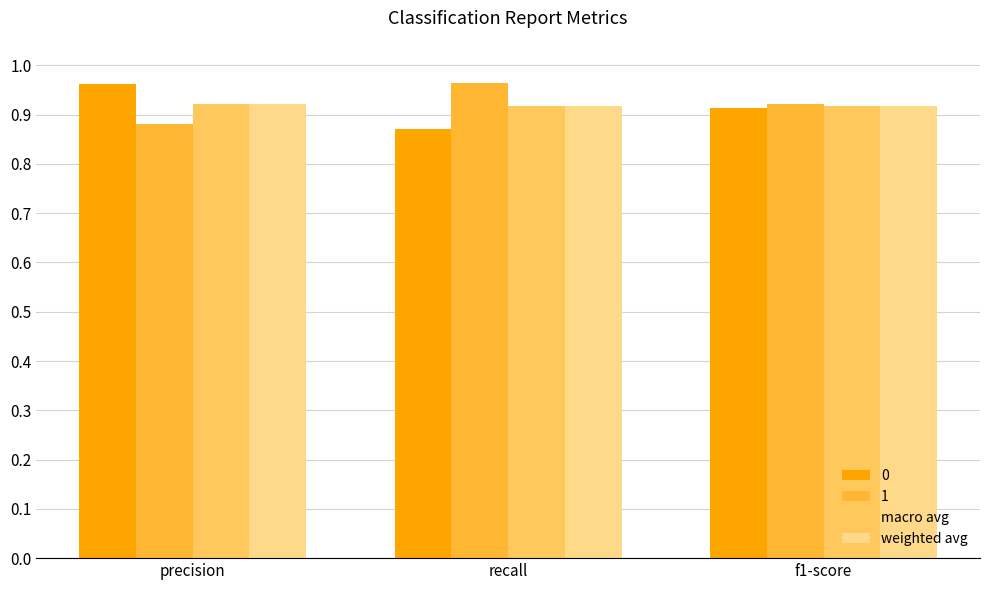

The value of weighted avg at recall is 1.4. True or false?

False